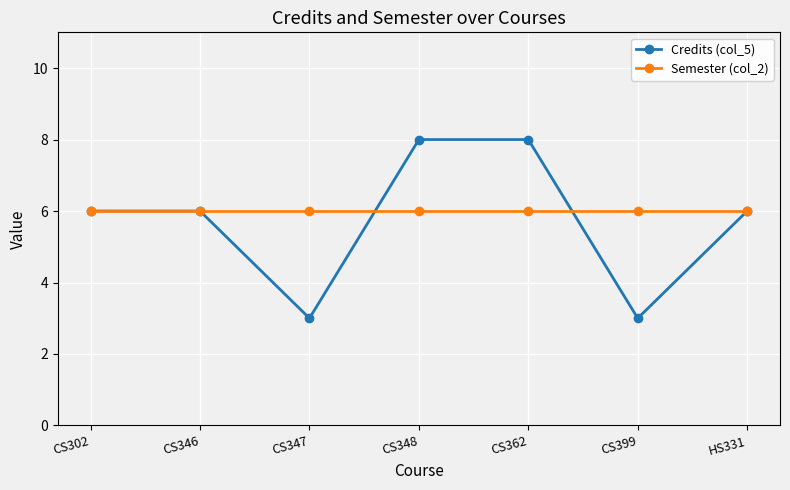

What is the label of the 7th point from the right?

CS302